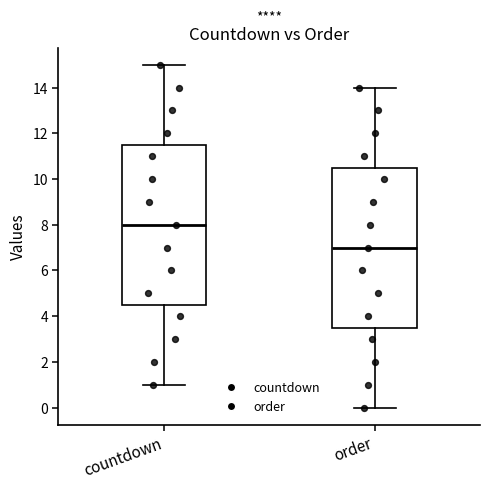

Reading left to right, transcribe this box plot: for each box, give where its median line is, the range the box spans, and where its two whiskers end, as read against the y-axis. The values are not printed on the chart, so give them approximately, as read against the axis.

countdown: median 8.0, box 4.6 to 11.6, whiskers 1.0 to 15.0
order: median 7.0, box 3.6 to 10.6, whiskers 0.0 to 14.0